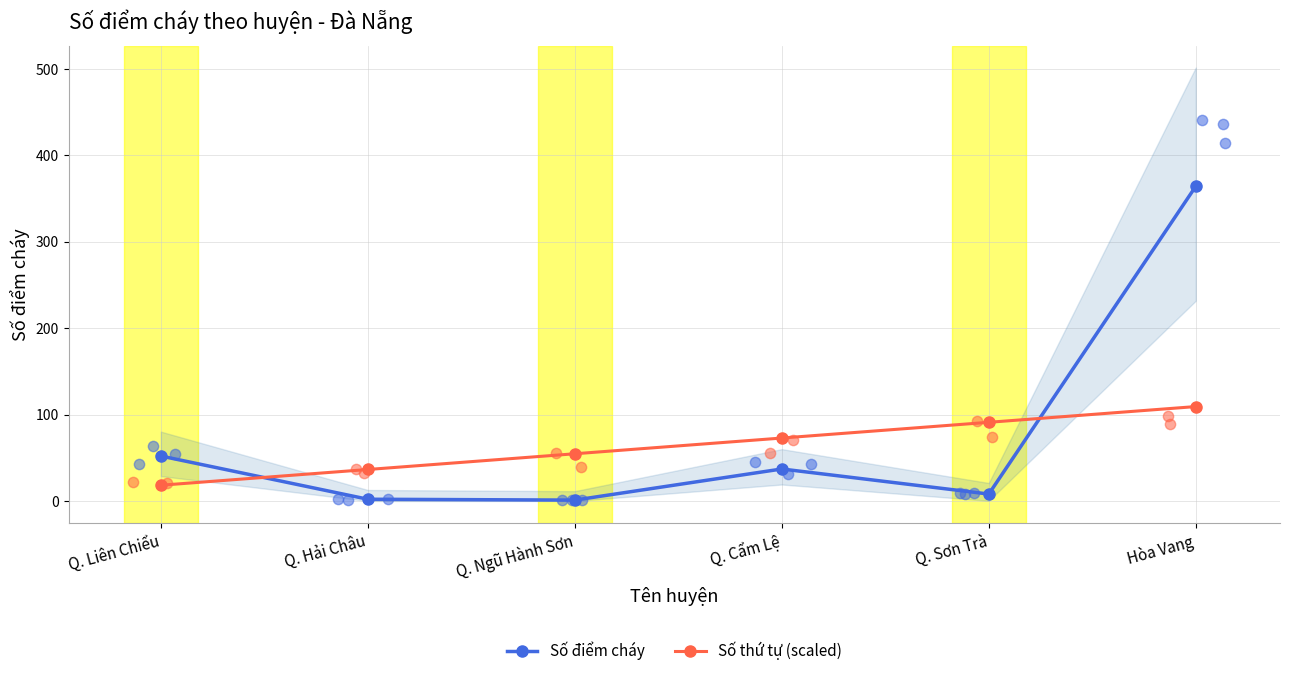

Which series has the largest total across all categories?

Số điểm cháy